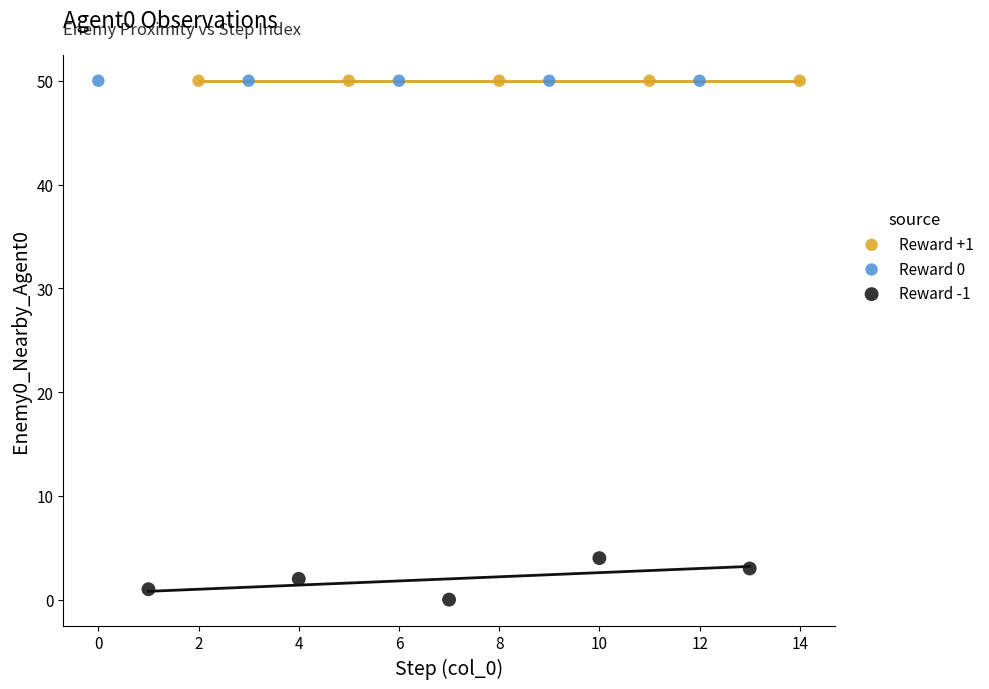

Which series reaches the minimum Y coordinate?

Reward -1